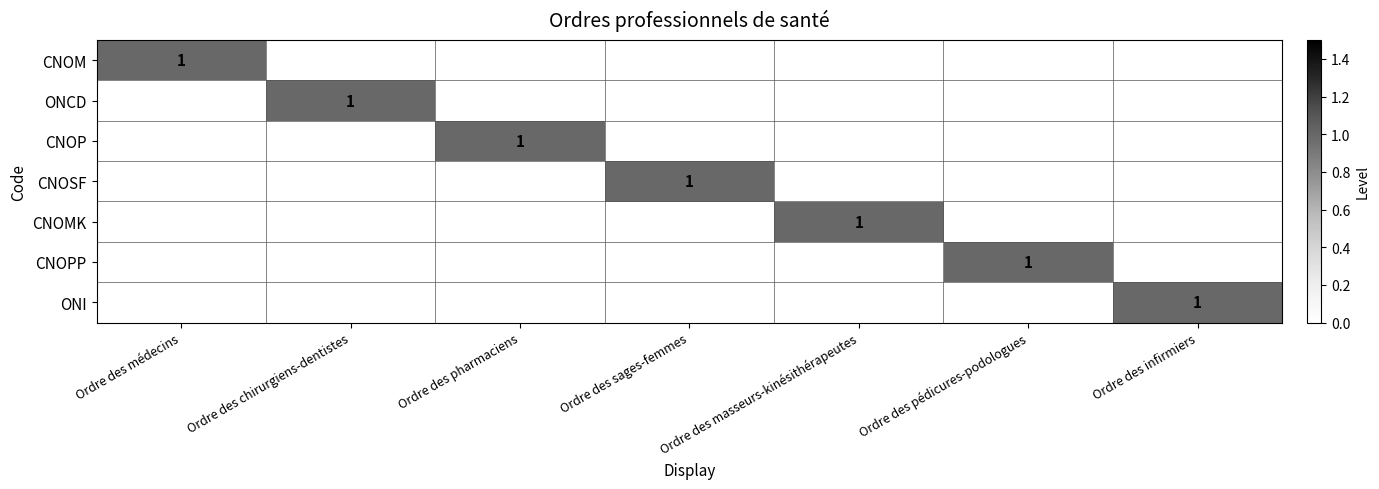

The ONI series shows 0 at Ordre des infirmiers. True or false?

False